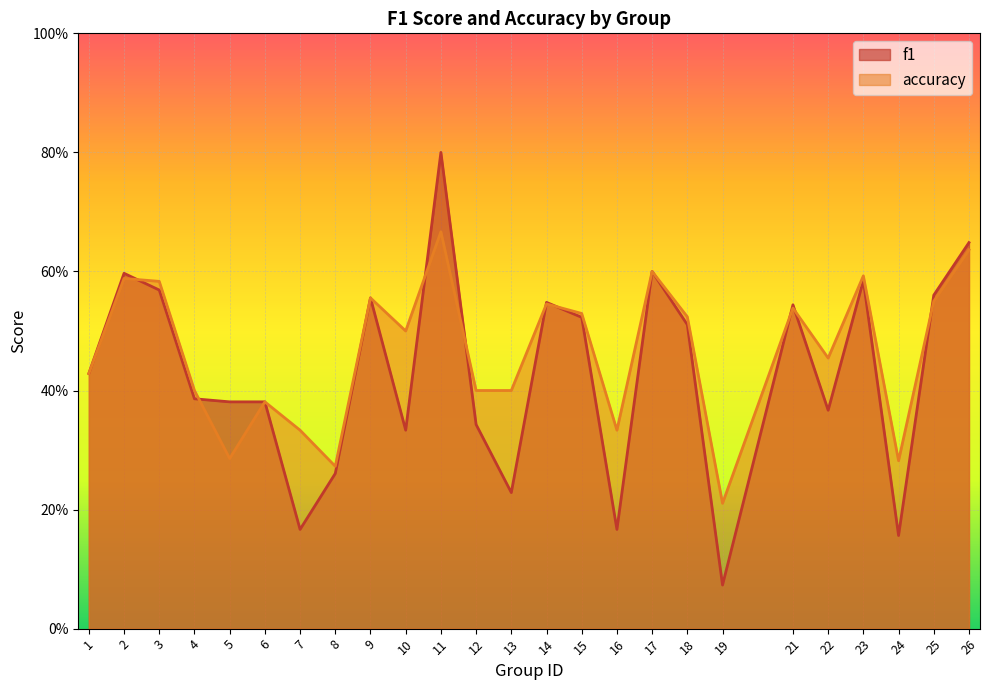

Which category has the highest value across all series?

11